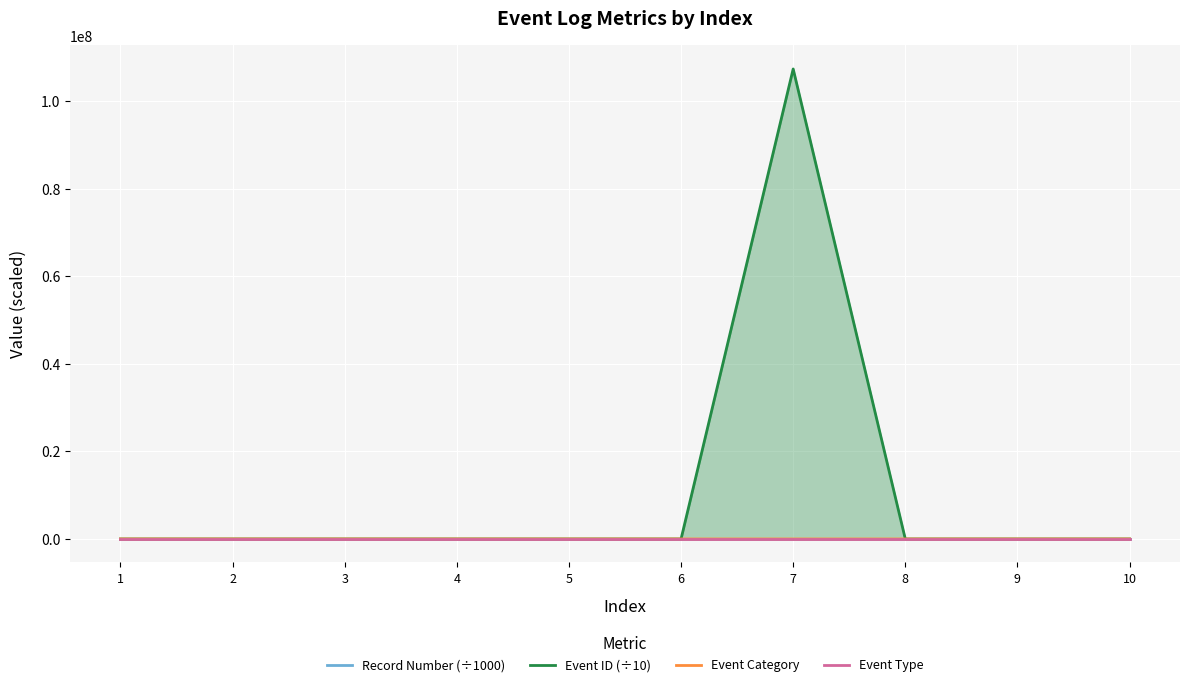

How many categories are shown in the chart?

10